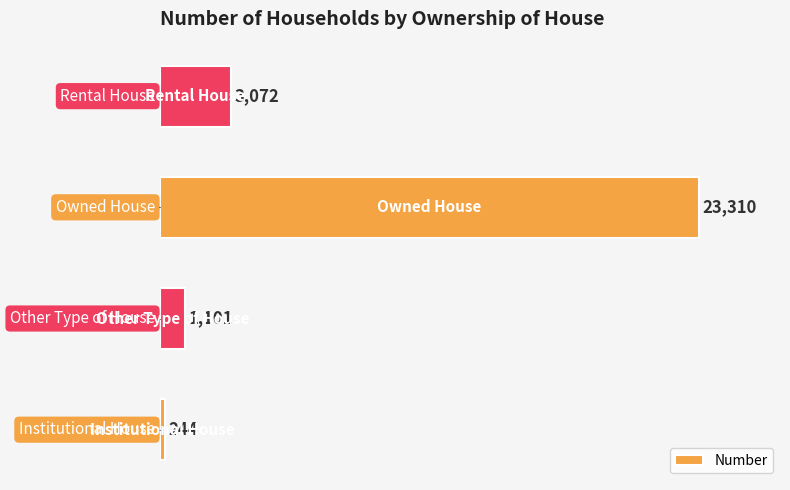

What is the difference between the second highest and minimum values?

2828